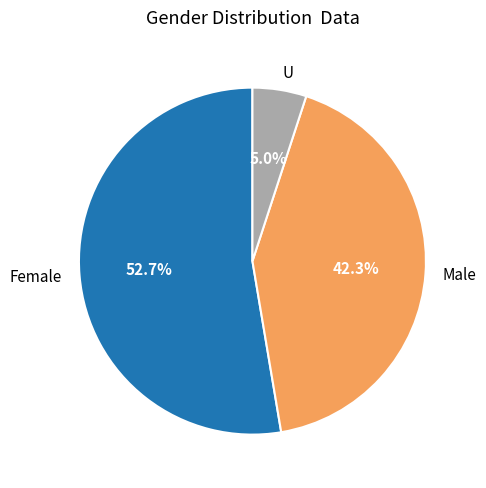

What is the largest slice in the pie chart?

Female